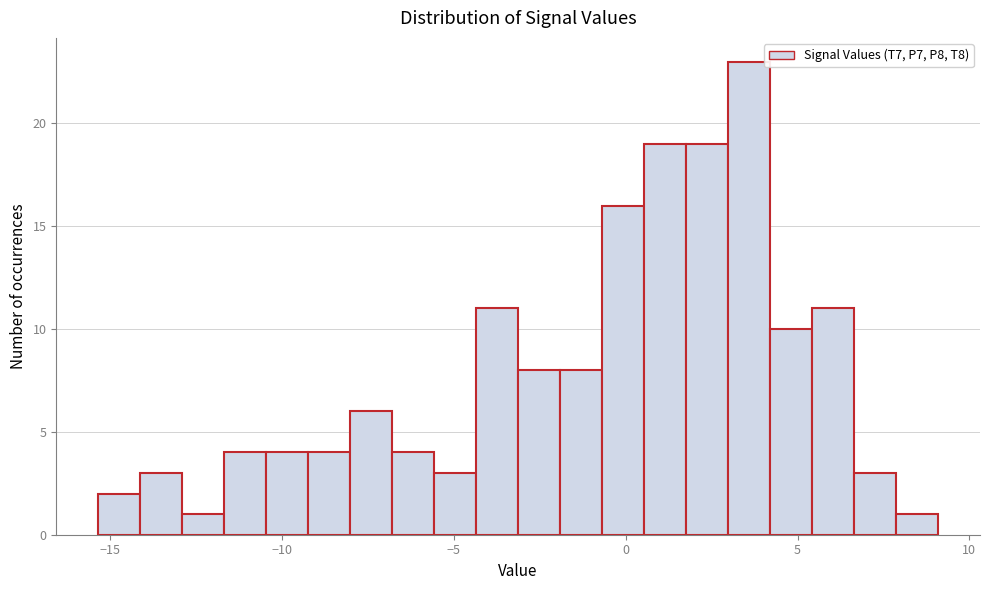

Around what value on the x-axis is the tallest bar? Give the approximate position of its centre, as read against the axis.

3.5